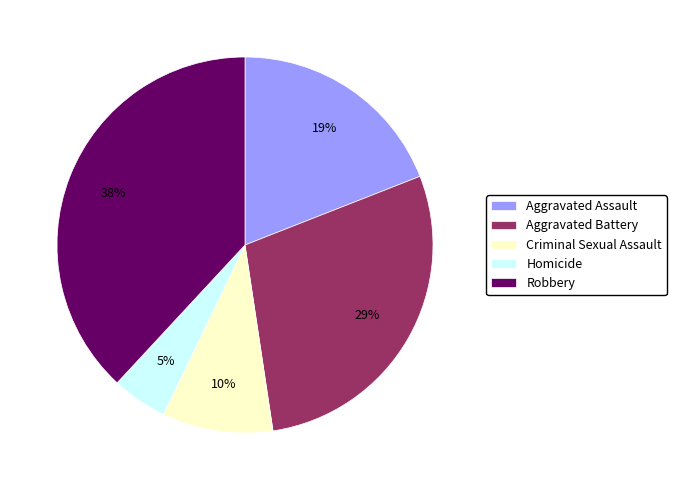

To the nearest percent, what is the average slice percentage?

20%